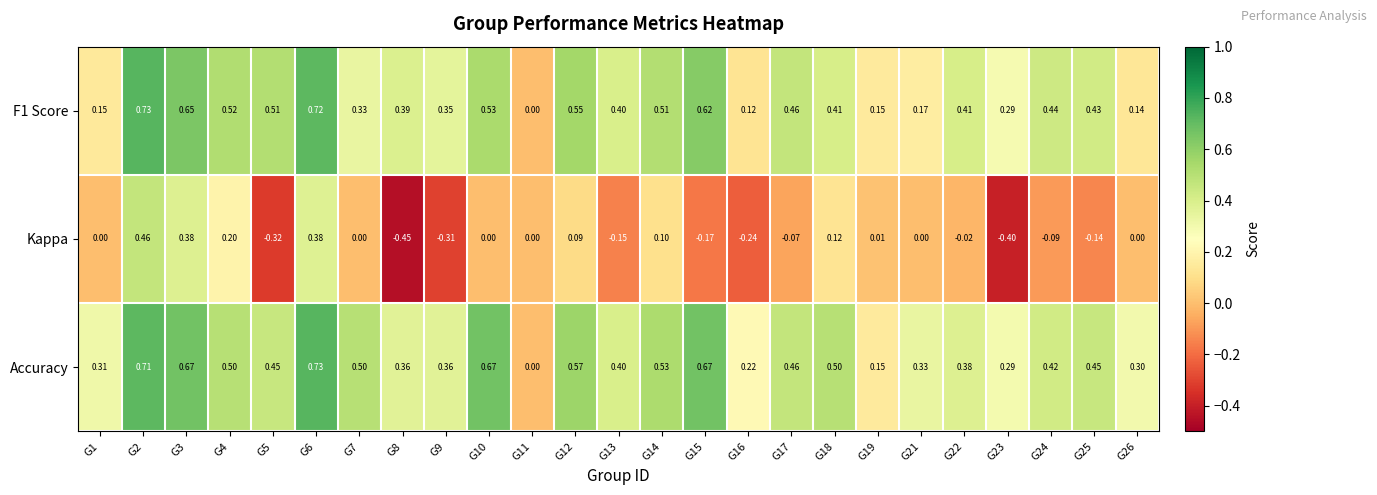

Which series has the widest spread of values?

Kappa